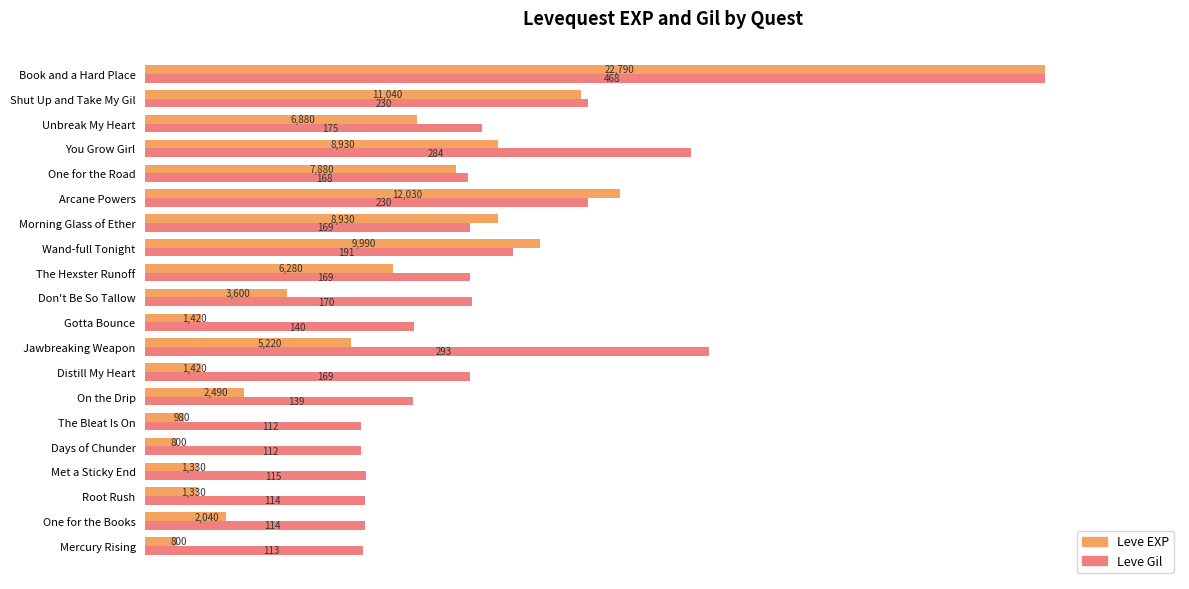

What are all the series names shown in the legend?

Leve EXP, Leve Gil